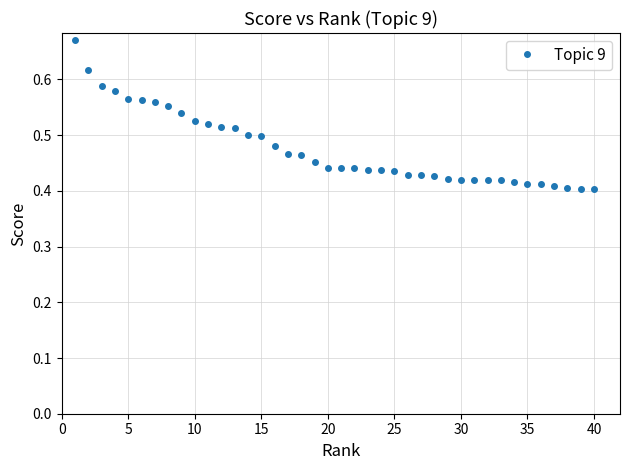

What is the sum of all values?

19.0